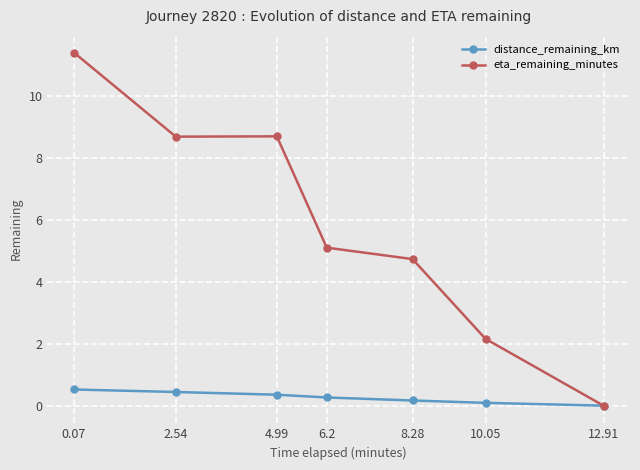

Reading right to left, transcribe all the data shown in this chart.

distance_remaining_km: 0.0	0.1	0.2	0.3	0.4	0.4	0.5
eta_remaining_minutes: 0.0	2.2	4.7	5.1	8.7	8.7	11.4